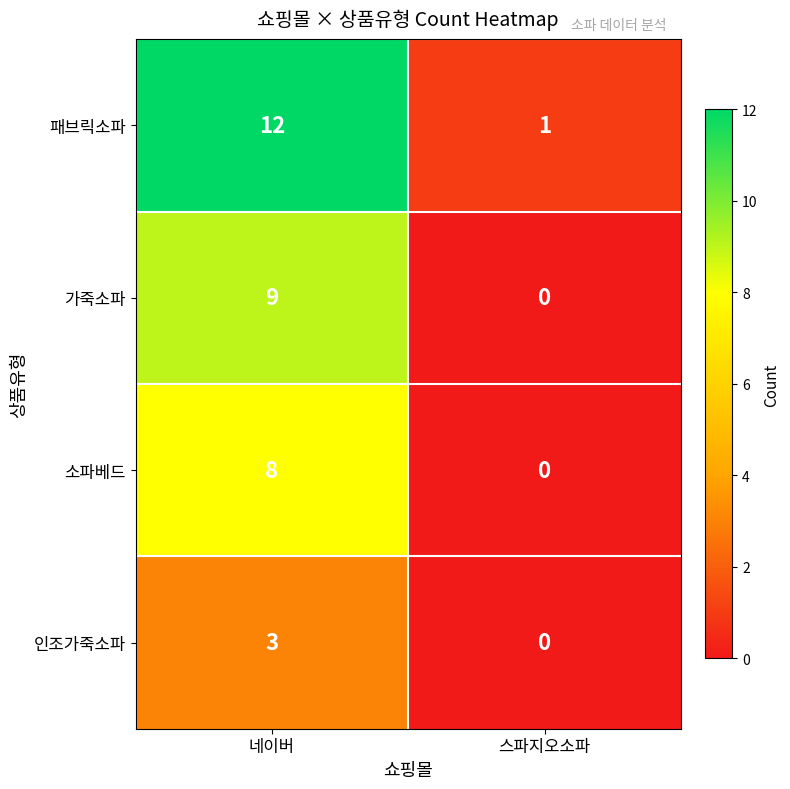

Which series has the largest total across all categories?

패브릭소파